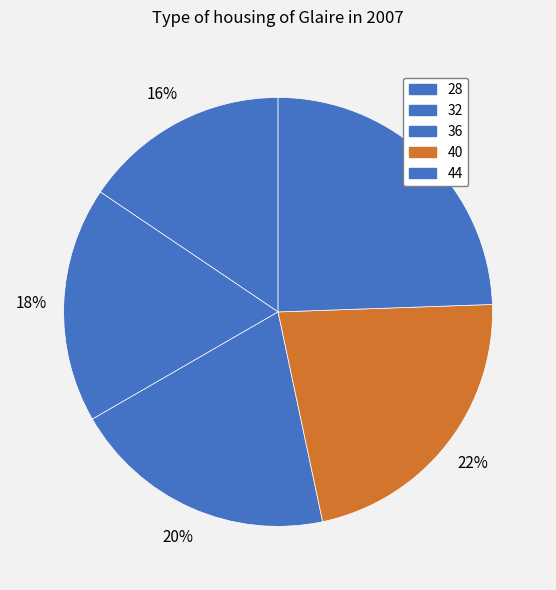

What is the total percentage of 40 and 32?

40.0%